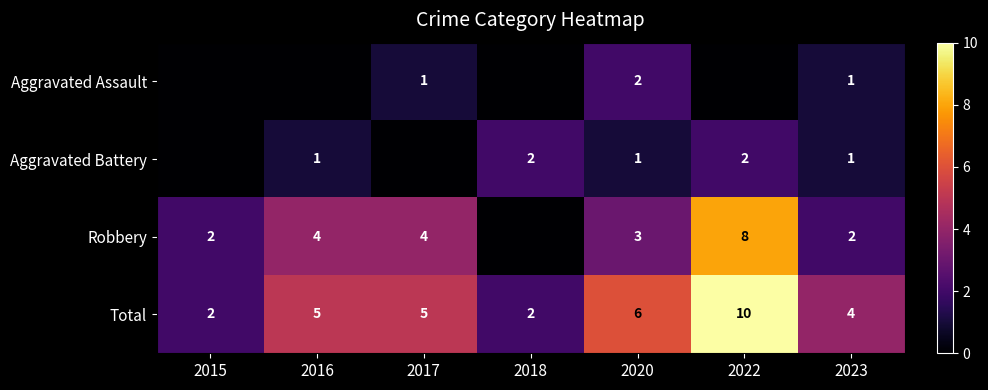

What is the sum of all Total values?

34